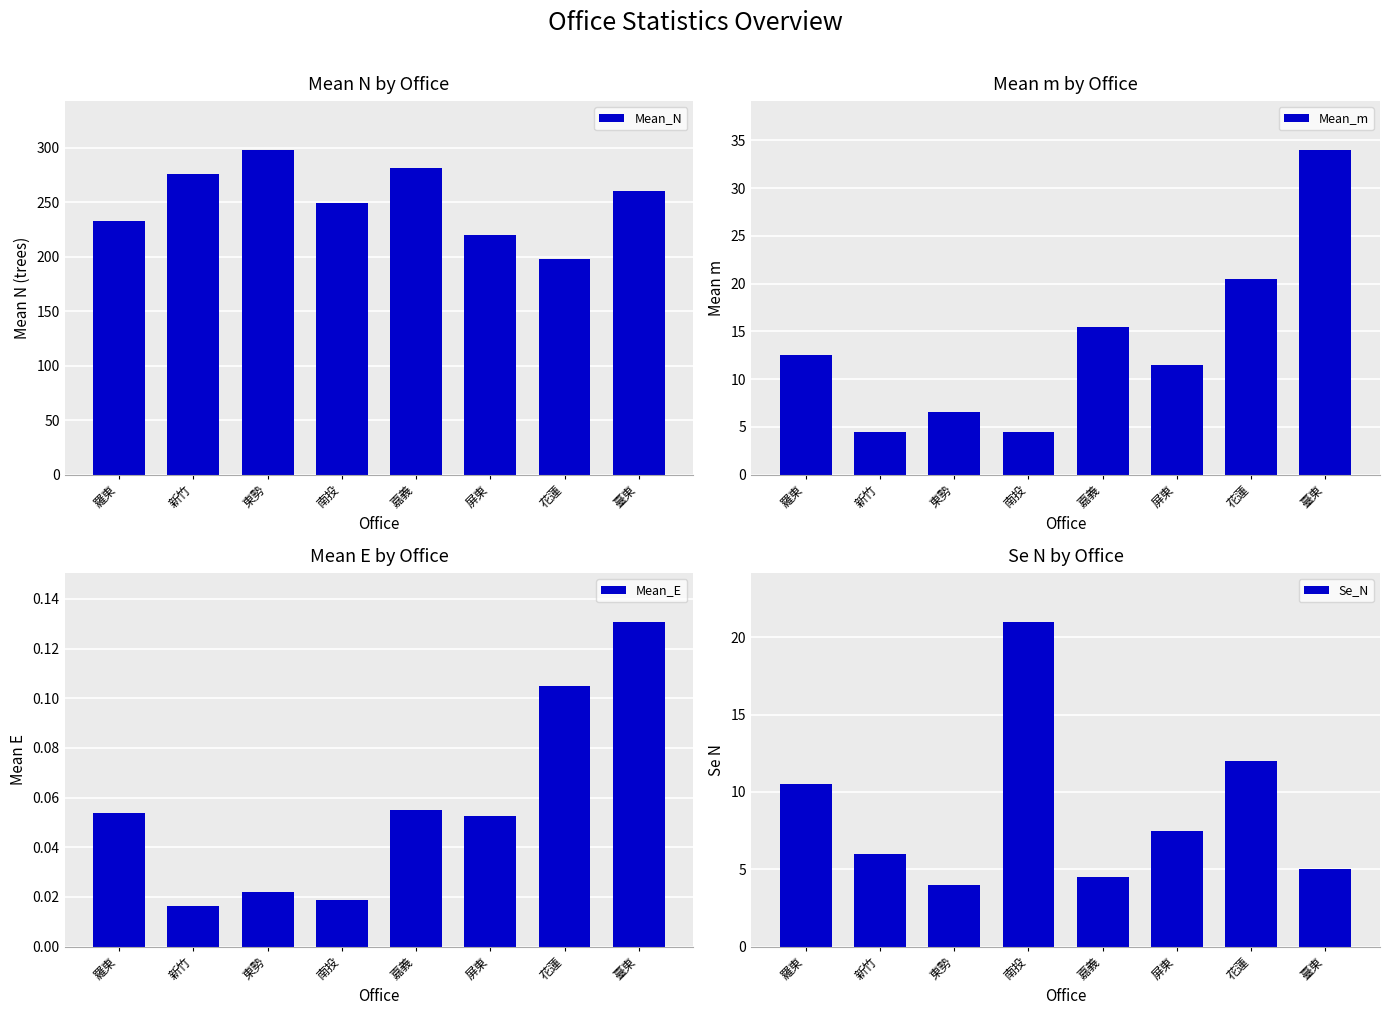

Is the value of Se_N at 新竹 greater than the value of Mean_E at 花蓮?

Yes